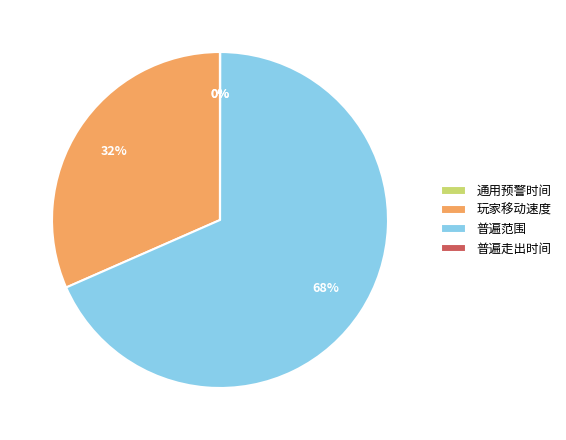

What is the largest slice in the pie chart?

普遍范围